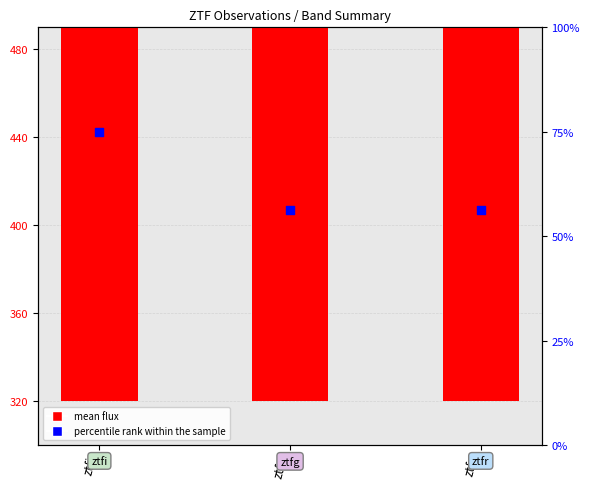

Which series contains the highest Y value?

mean flux